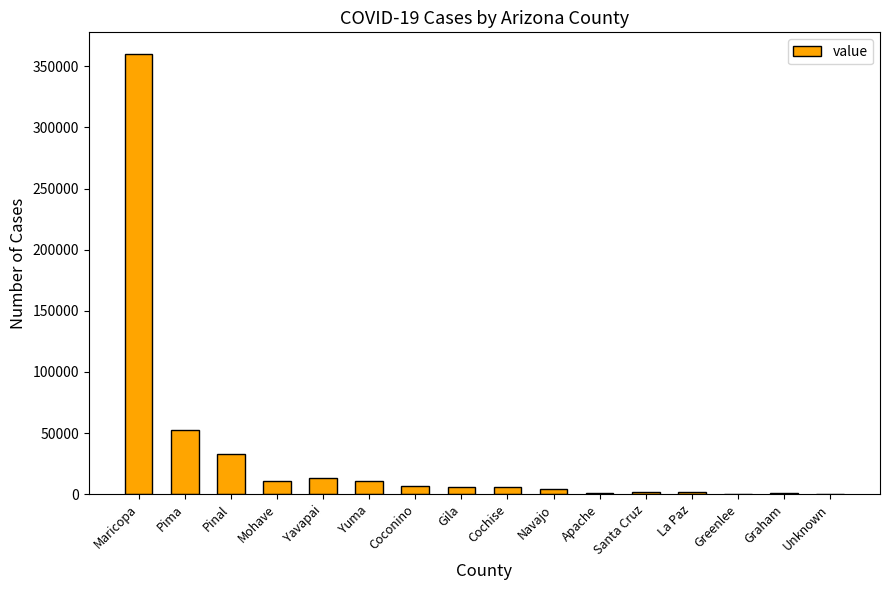

What is the maximum value shown in the chart?

359860